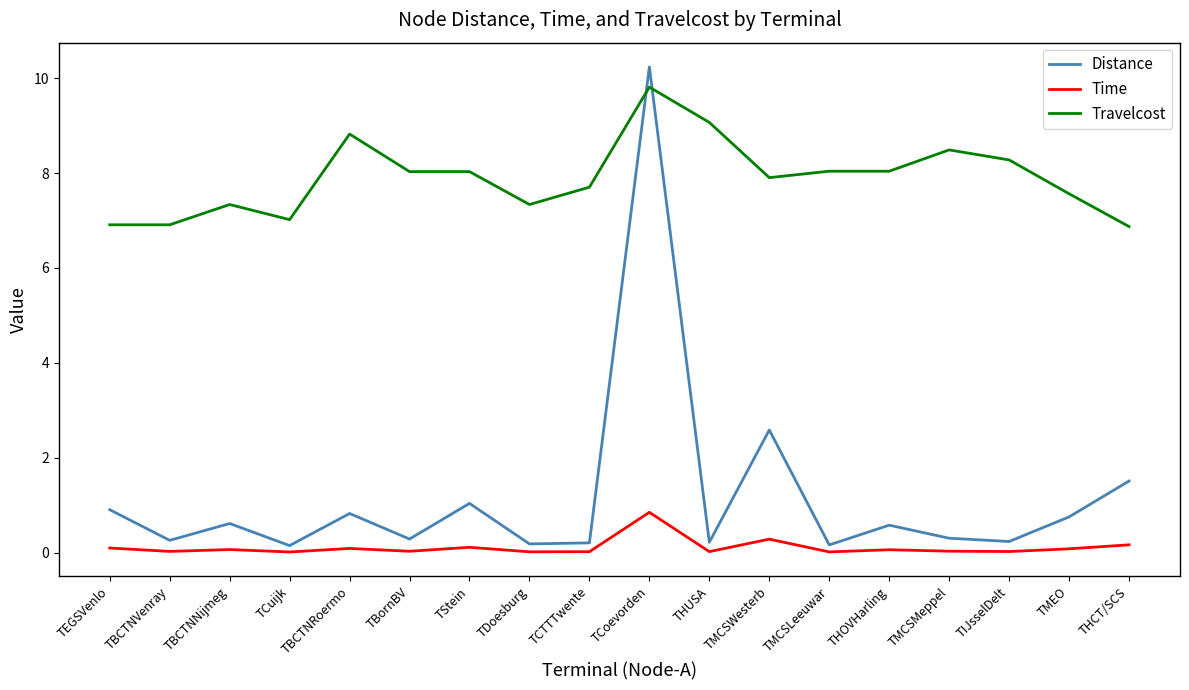

True or false: Travelcost has more than 1 points higher than both neighbors.

True